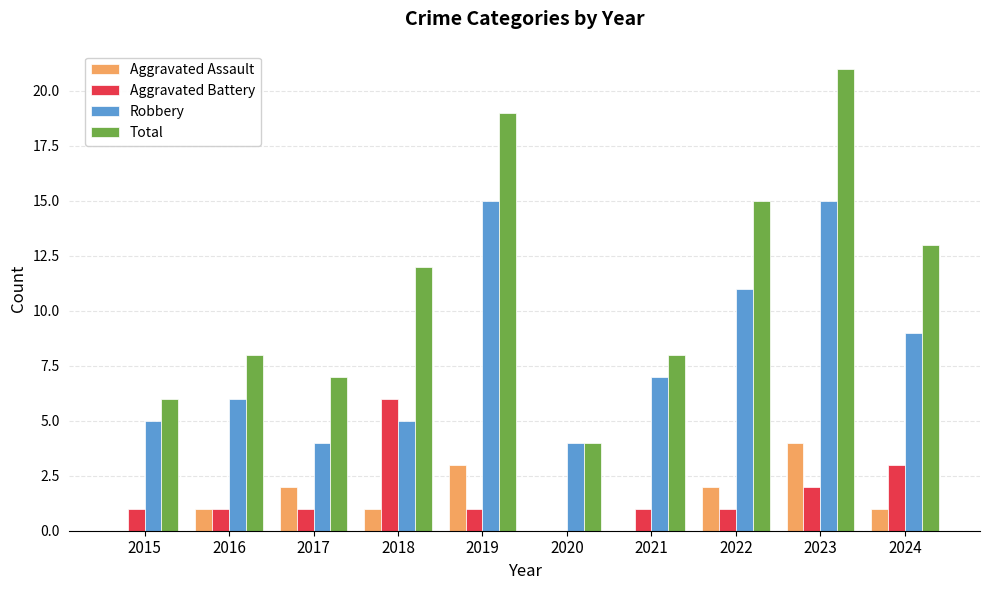

Where does the Robbery series first go above 7?

2019